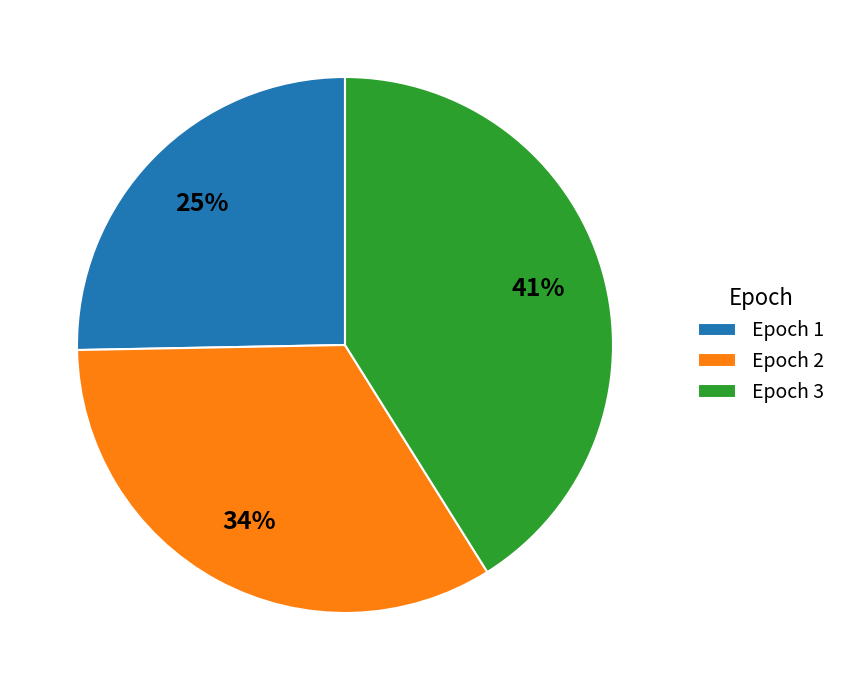

What is the ratio of the value at Epoch 1 to the value at Epoch 3?

0.6